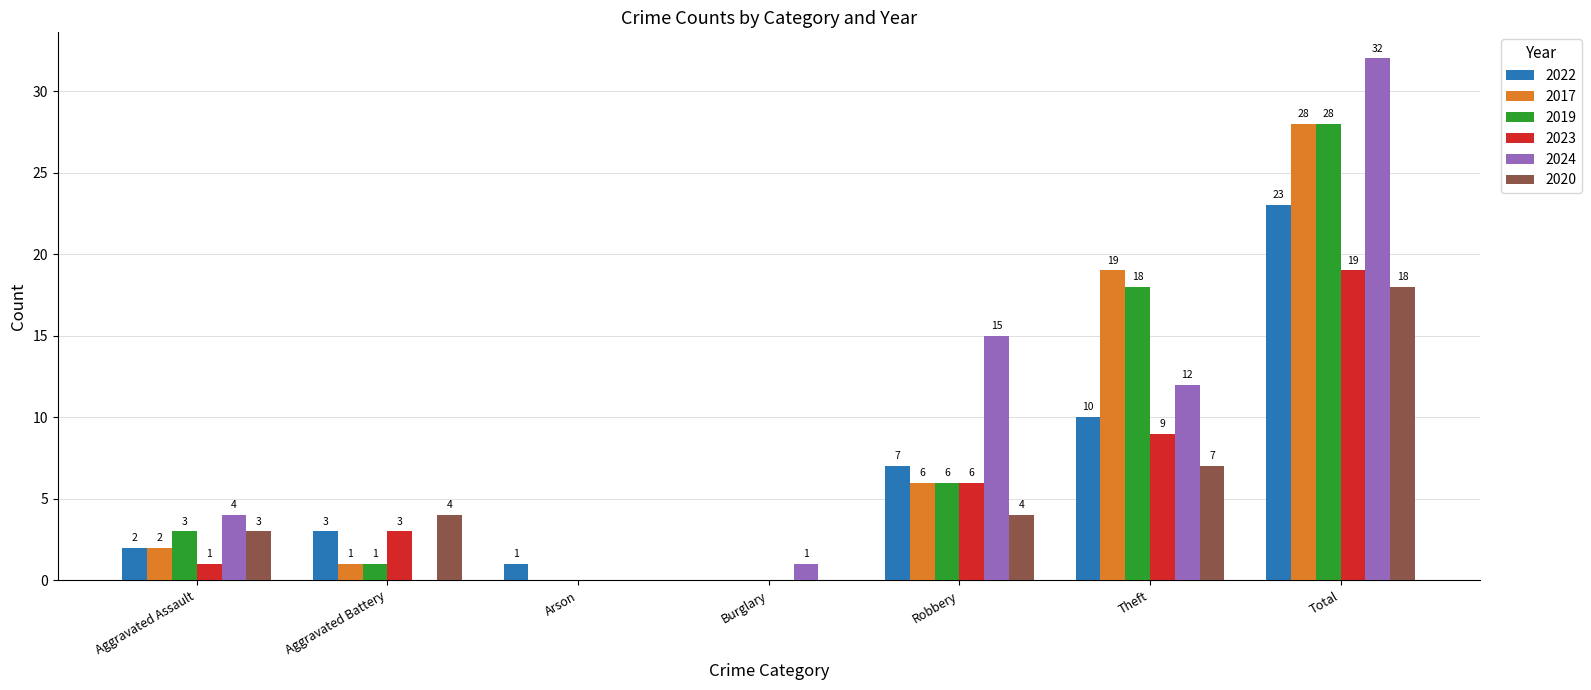

Which series has the widest spread of values?

2024